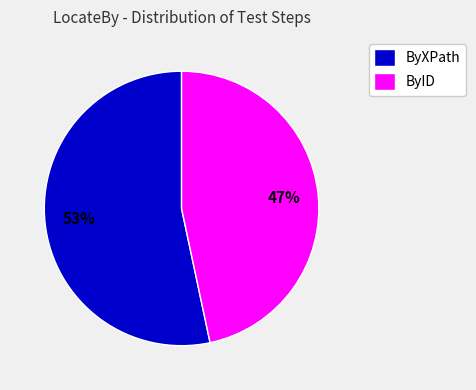

Do ByID and ByXPath together represent more than half of the pie?

Yes